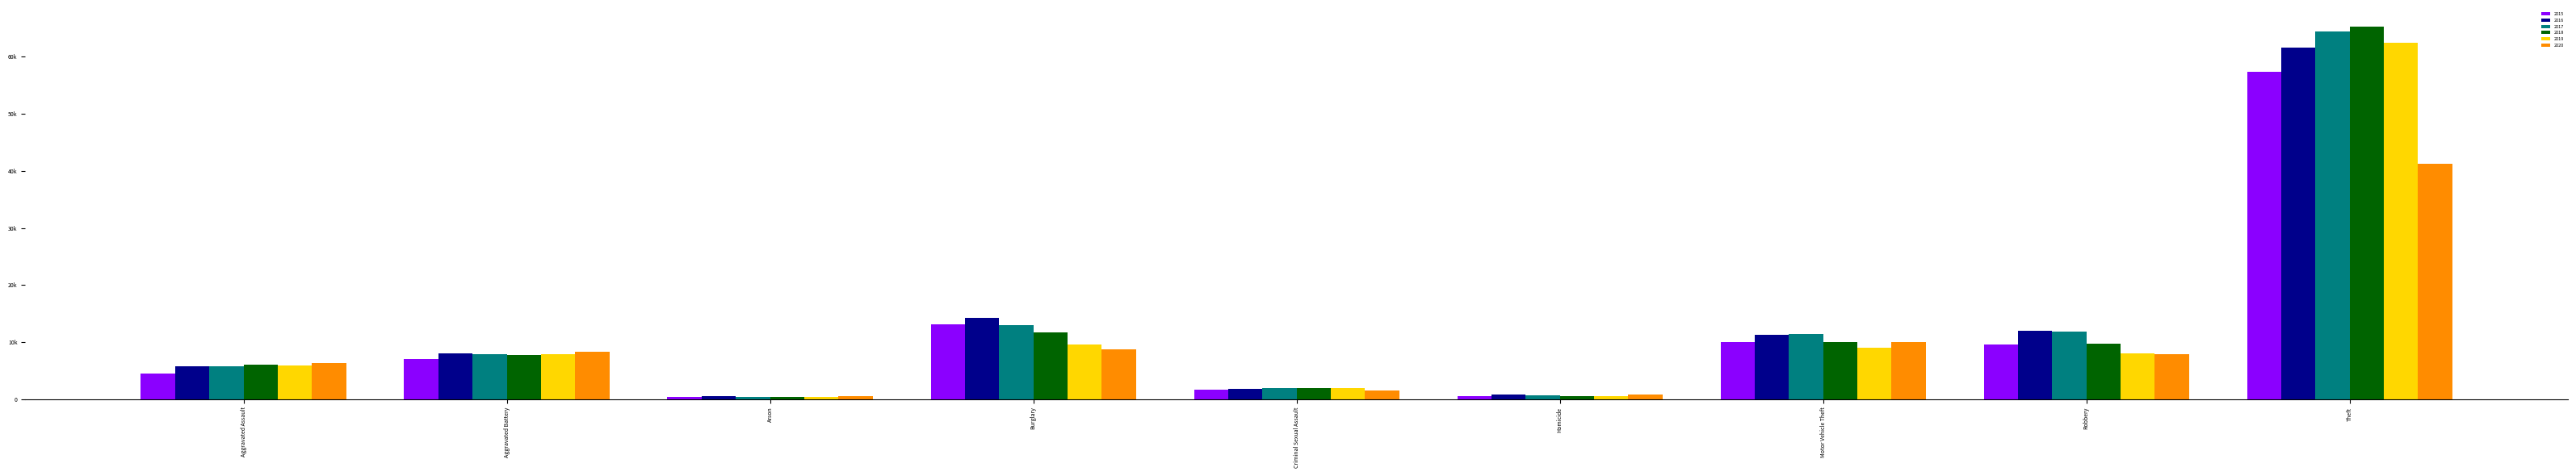

Where is 2015 nearest to the value 28899?

Burglary